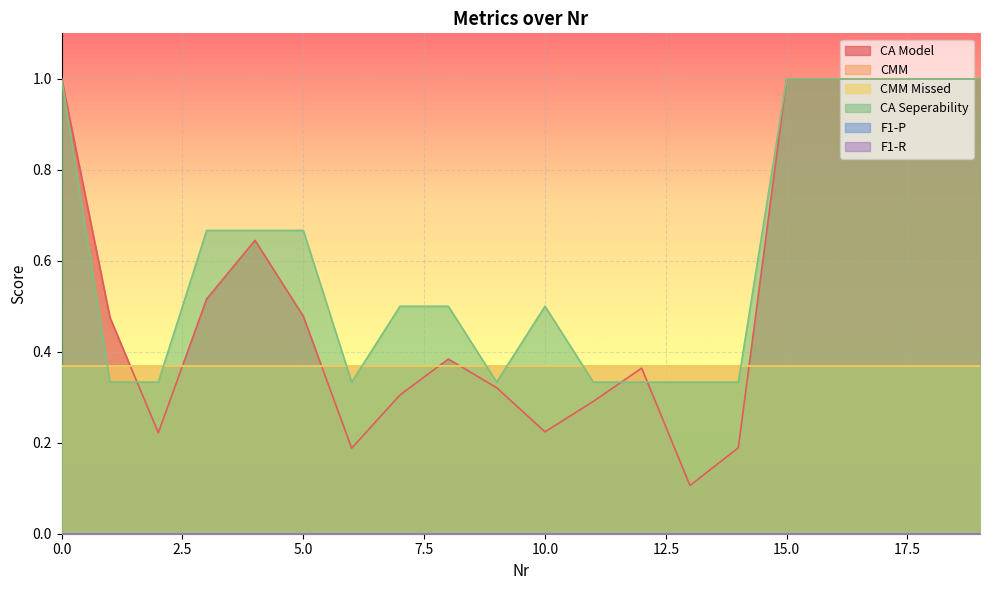

The CA Model series shows 1.0 at 19. True or false?

True